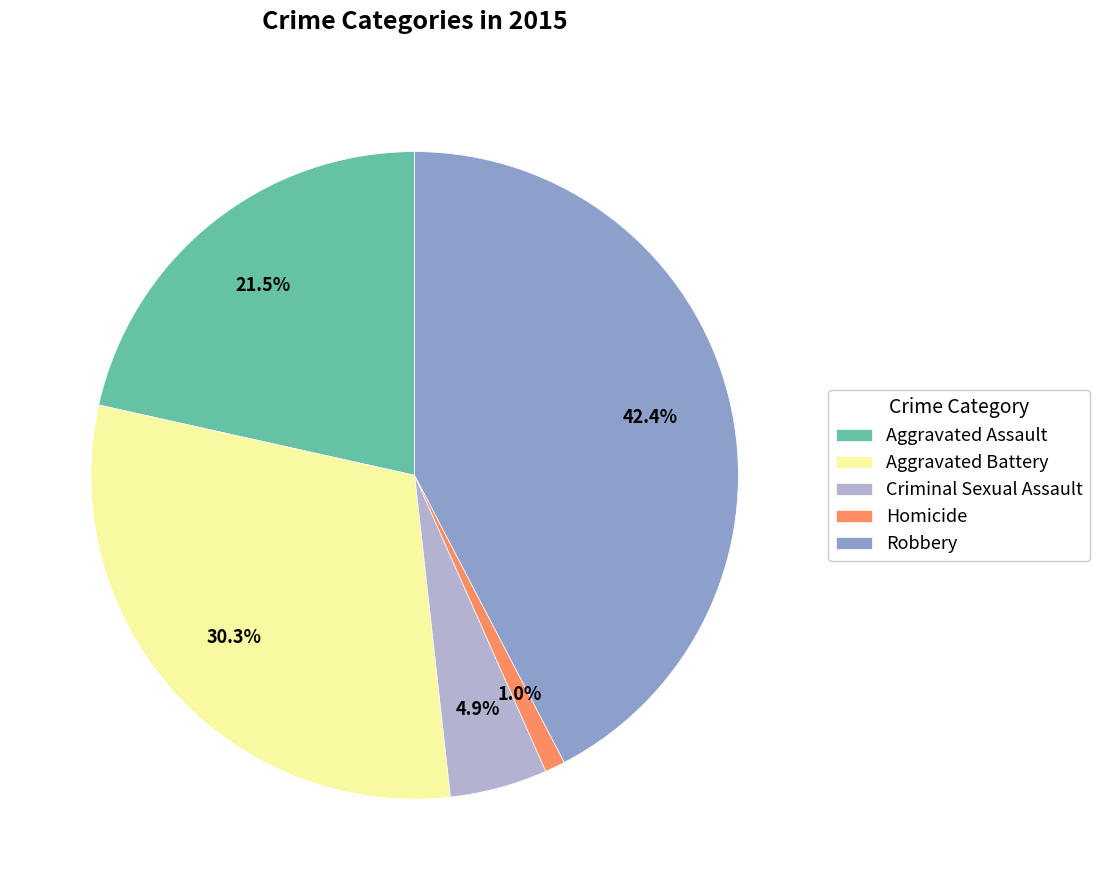

What is the largest slice in the pie chart?

Robbery